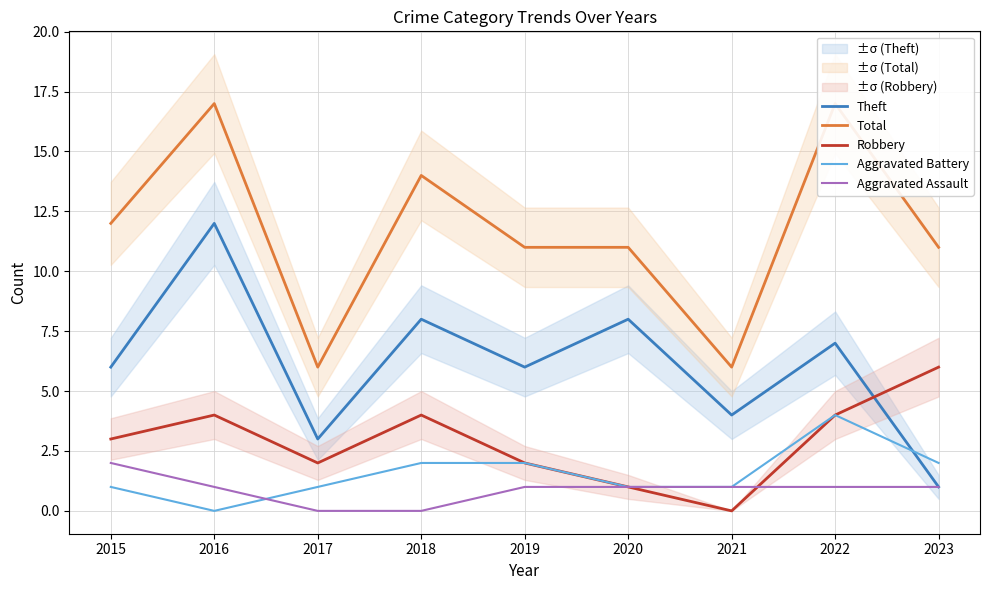

What are all the series names shown in the legend?

Theft, Total, Robbery, Aggravated Battery, Aggravated Assault